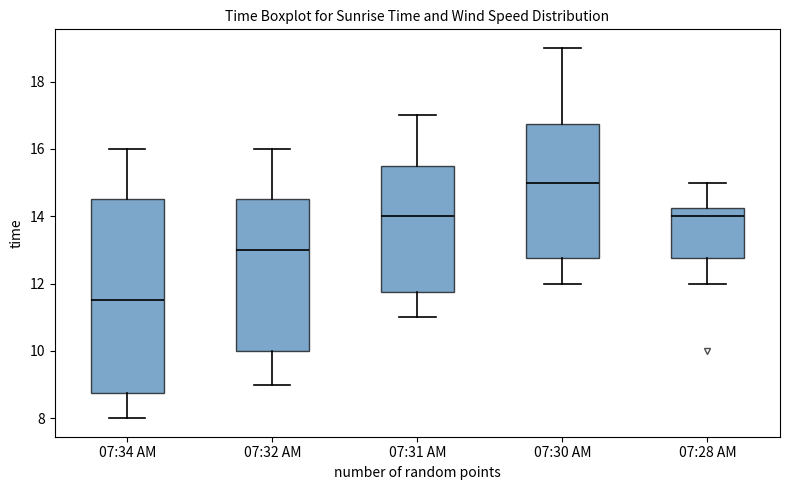

Which box has the lowest median line?

07:34 AM